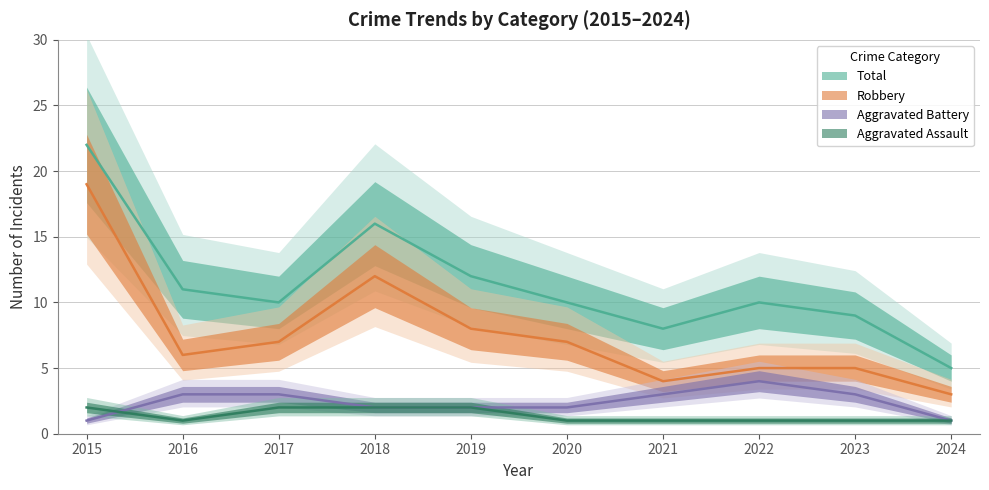

True or false: Aggravated Battery has a value of 0 at 2024.

False